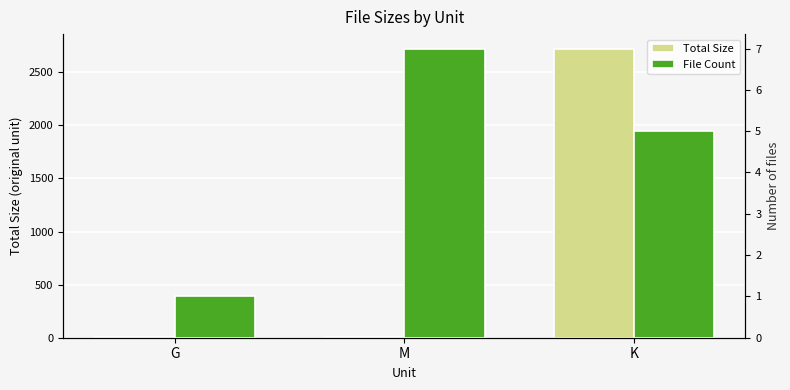

The Total Size series shows 5.3 at G. True or false?

True